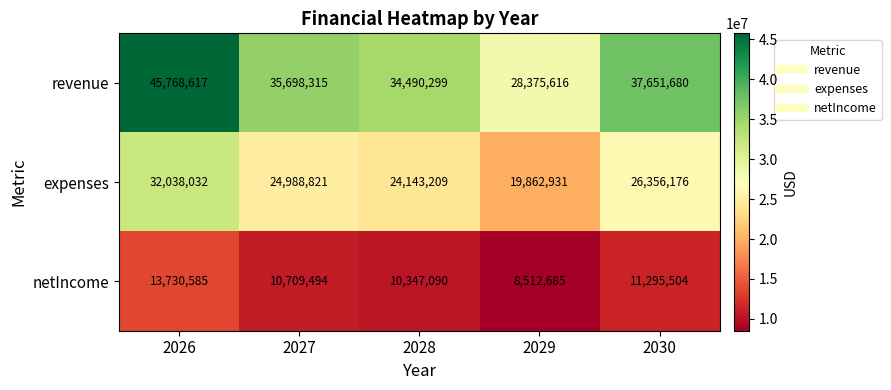

At how many categories does at least one series exceed 34503057?

3